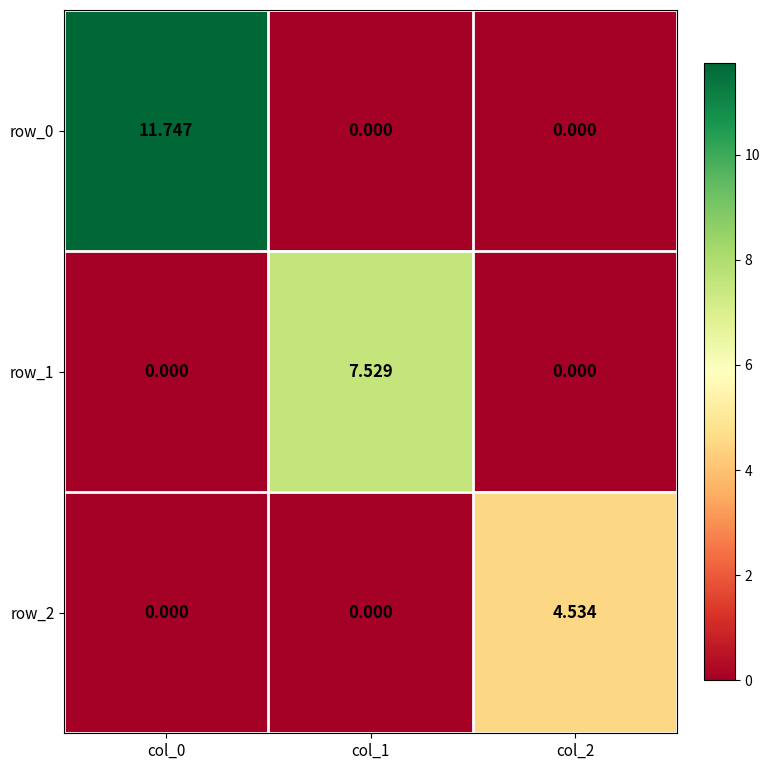

At which label is row_0 closest to 5?

col_1